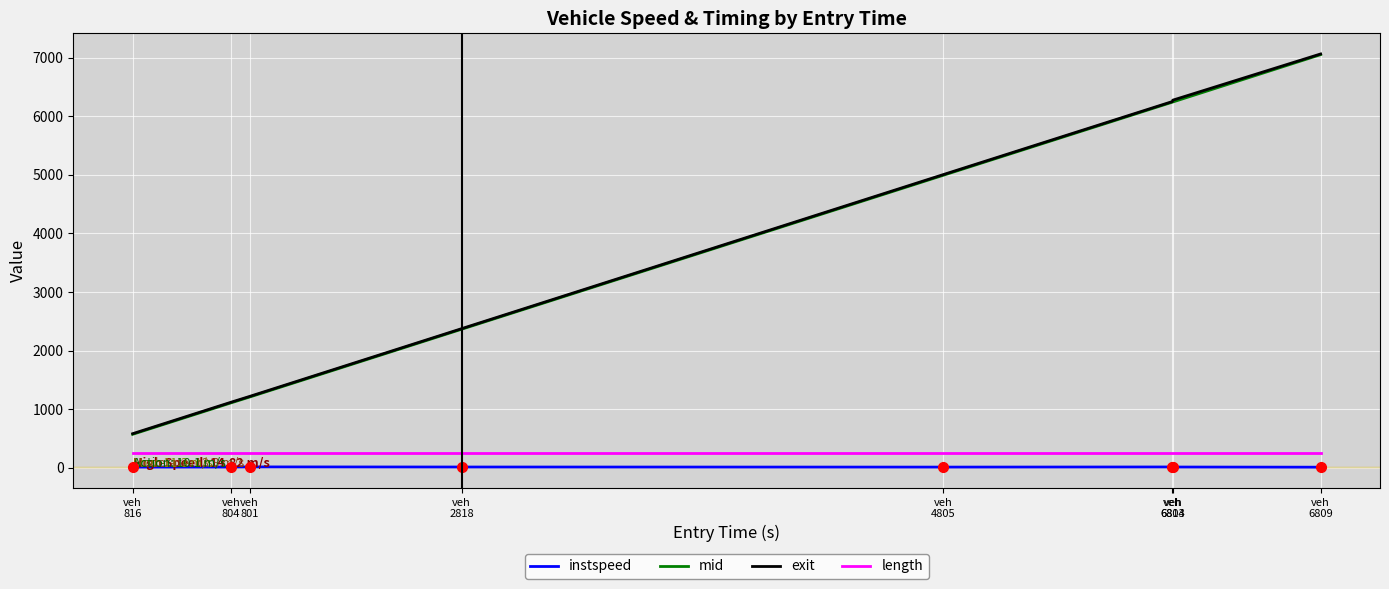

At which category does the chart reach its peak across all series?

veh
6809